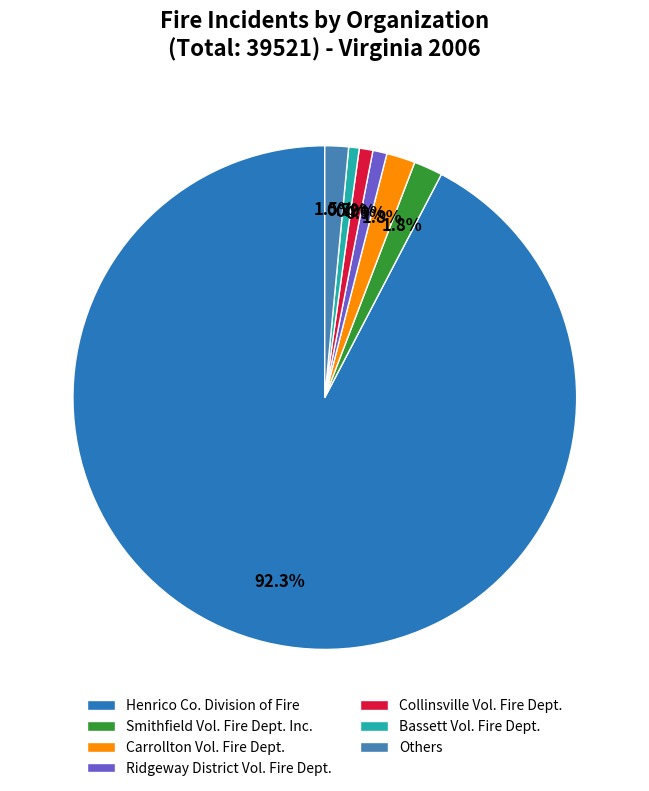

Is Ridgeway District Vol. Fire Dept. the majority of the pie?

No